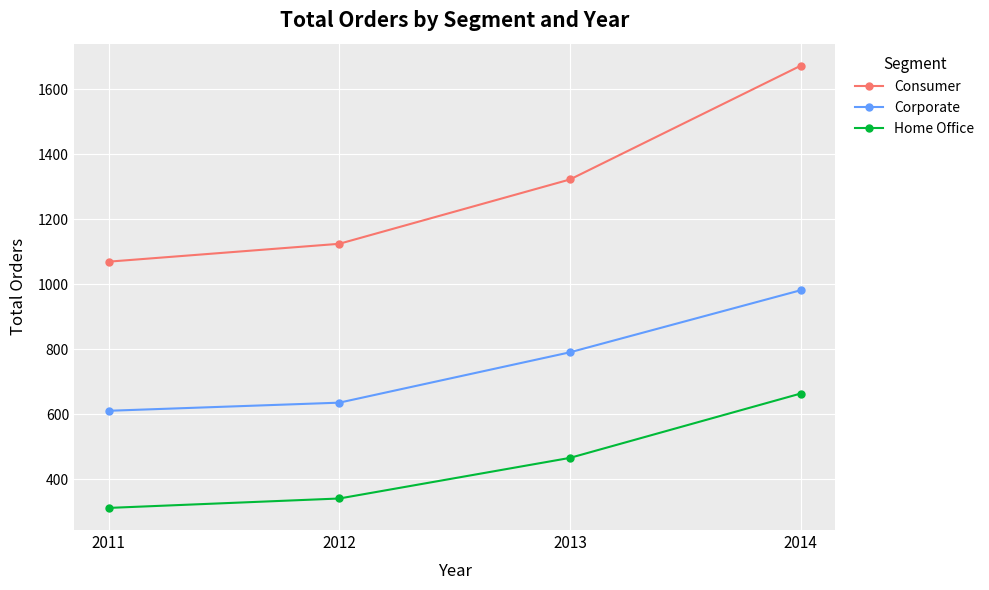

The Consumer series shows 2911 at 2014. True or false?

False